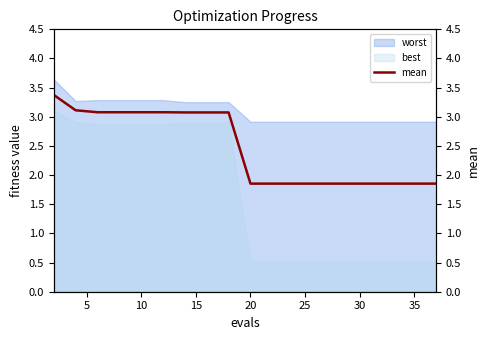

What is the lowest value of the best series?

0.5